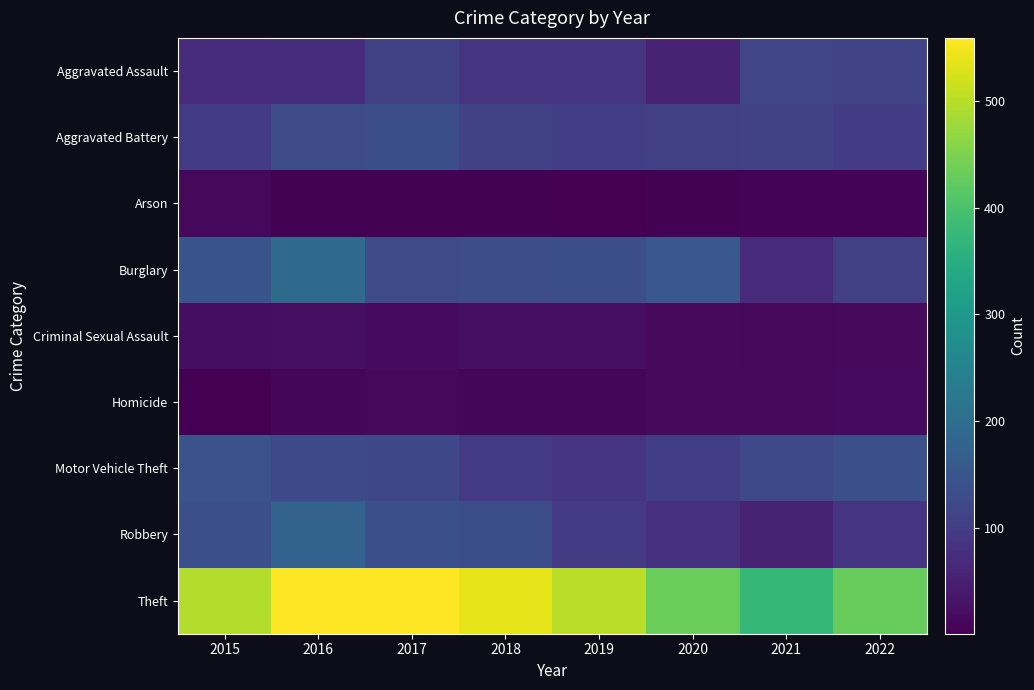

List the series in order of their peak value, highest first.

Theft, Burglary, Robbery, Motor Vehicle Theft, Aggravated Battery, Aggravated Assault, Criminal Sexual Assault, Homicide, Arson